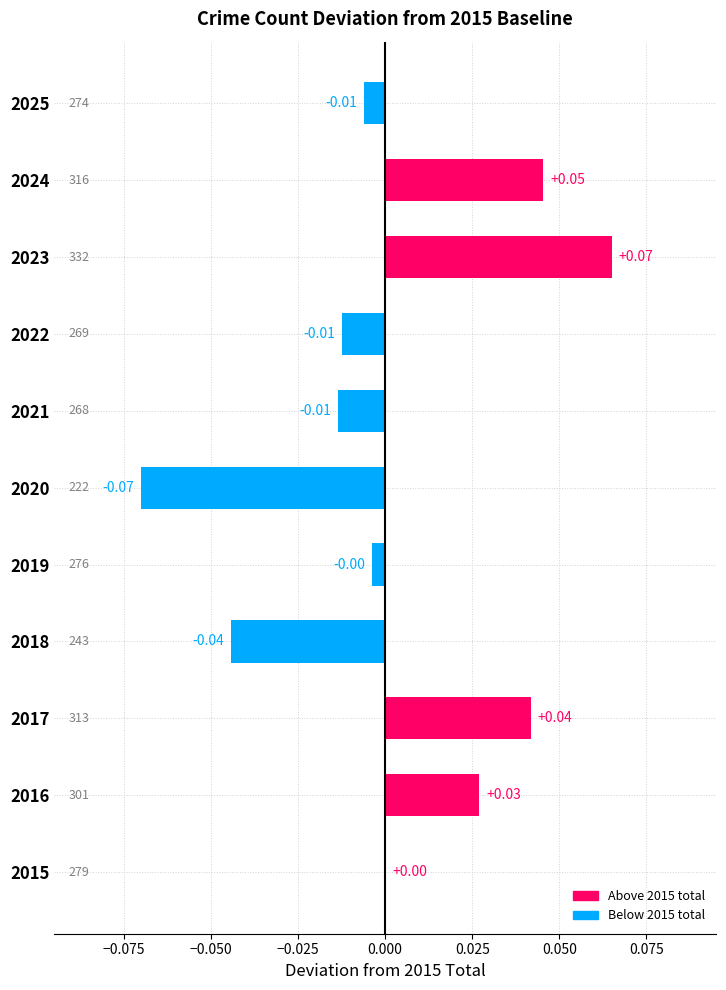

Which has a higher value, 2023 or 2021?

2023